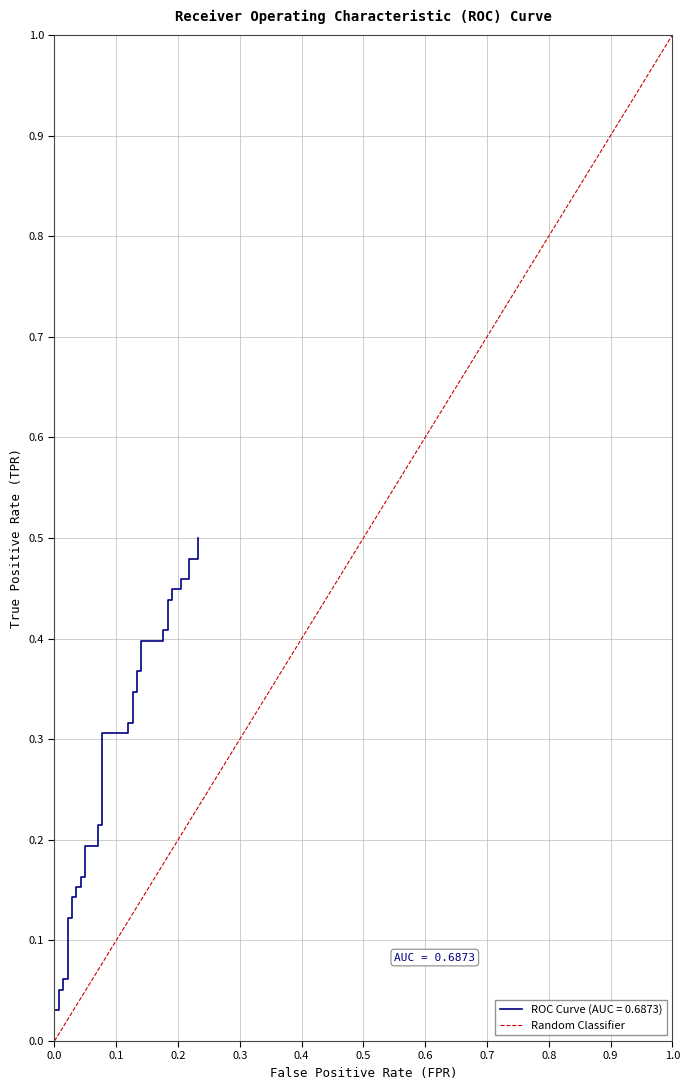

Is it true that the value at 33 is 0.3?

False